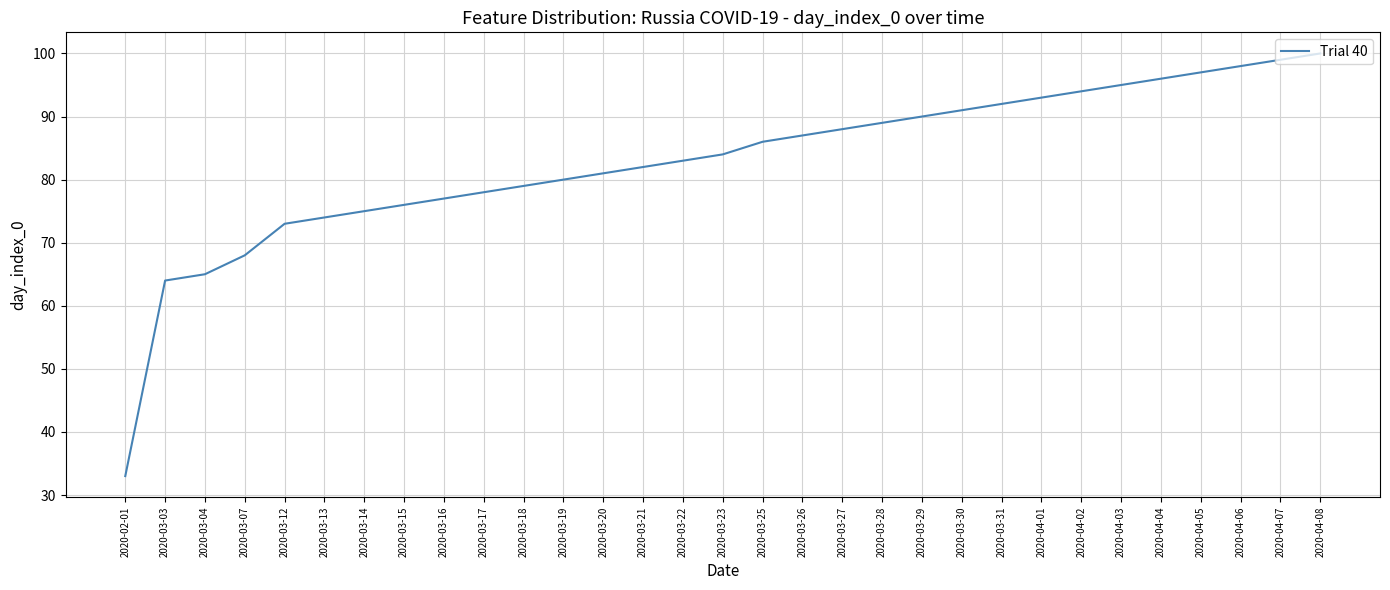

Reading right to left, what are all the values shown in this chart?

100	99	98	97	96	95	94	93	92	91	90	89	88	87	86	84	83	82	81	80	79	78	77	76	75	74	73	68	65	64	33